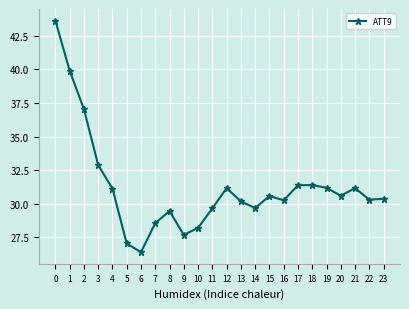

At which category does the data reach its first local valley?

6